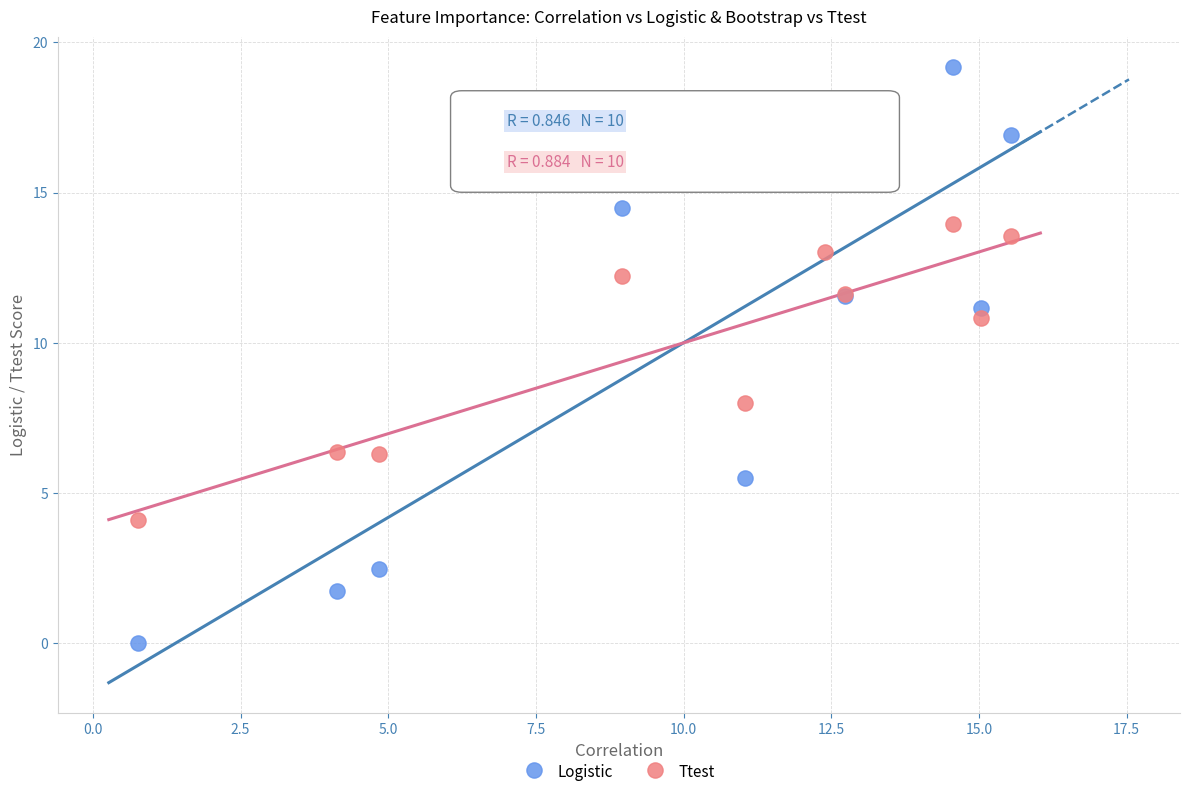

Which series has the widest spread of Y values?

Logistic